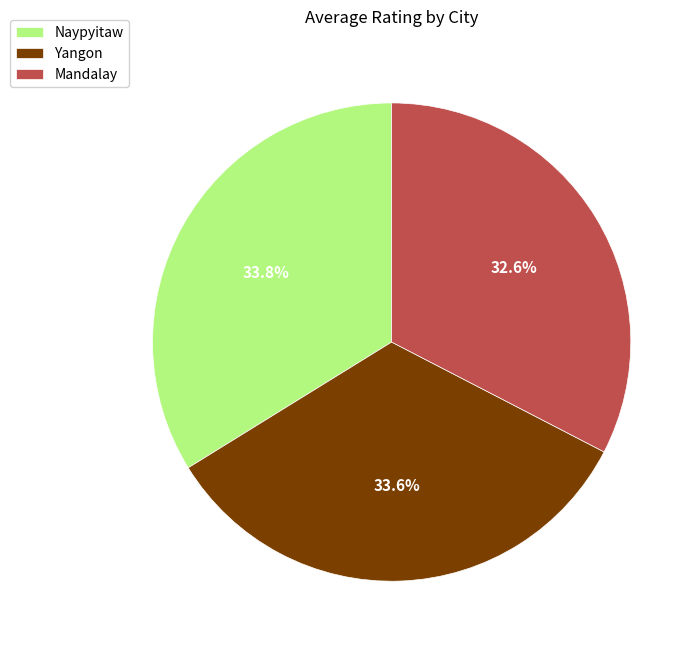

Does Naypyitaw represent more than half of the total?

No